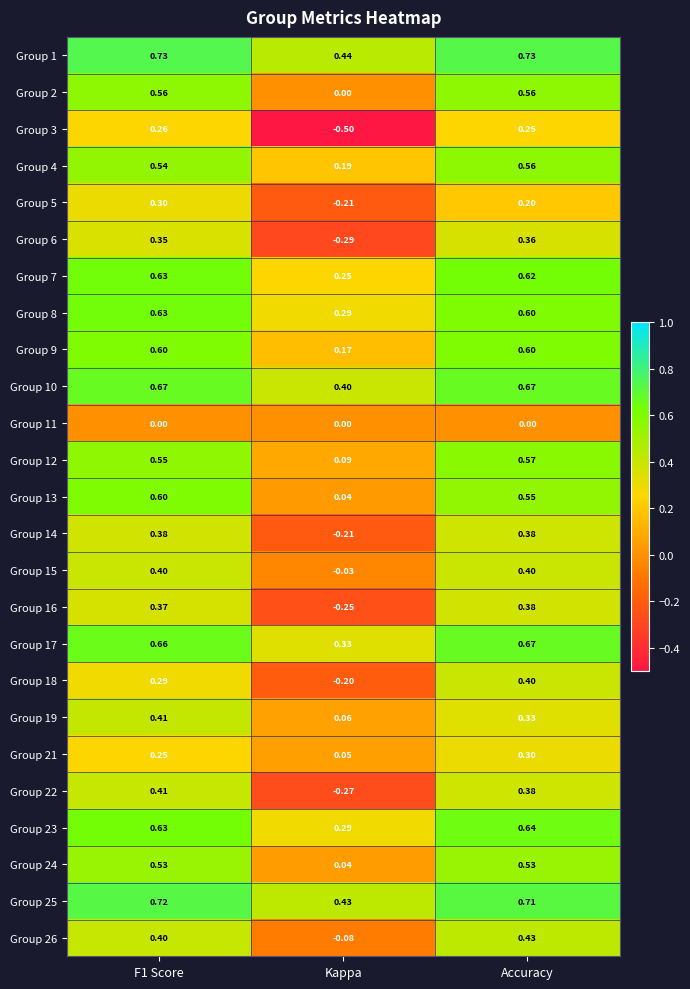

What is the total value across all series at Accuracy?

11.8